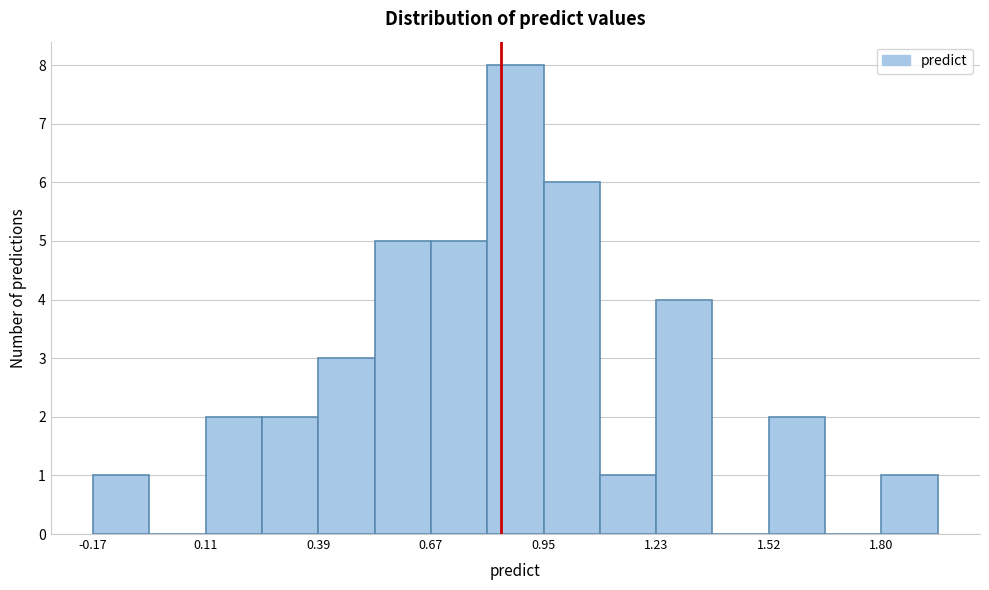

Around what value on the x-axis is the tallest bar? Give the approximate position of its centre, as read against the axis.

0.90